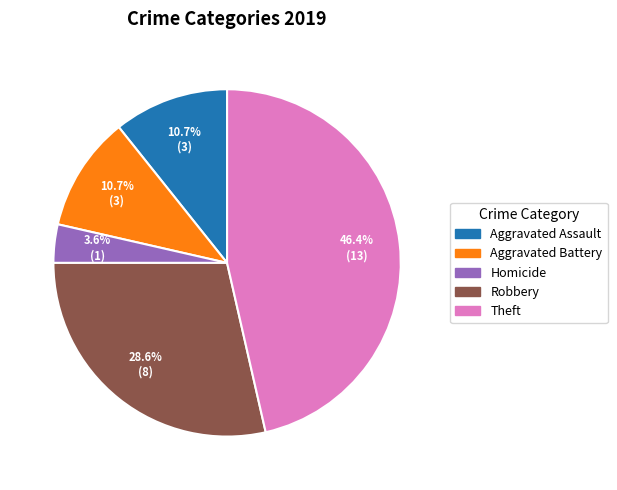

Which slice is the smallest?

Homicide